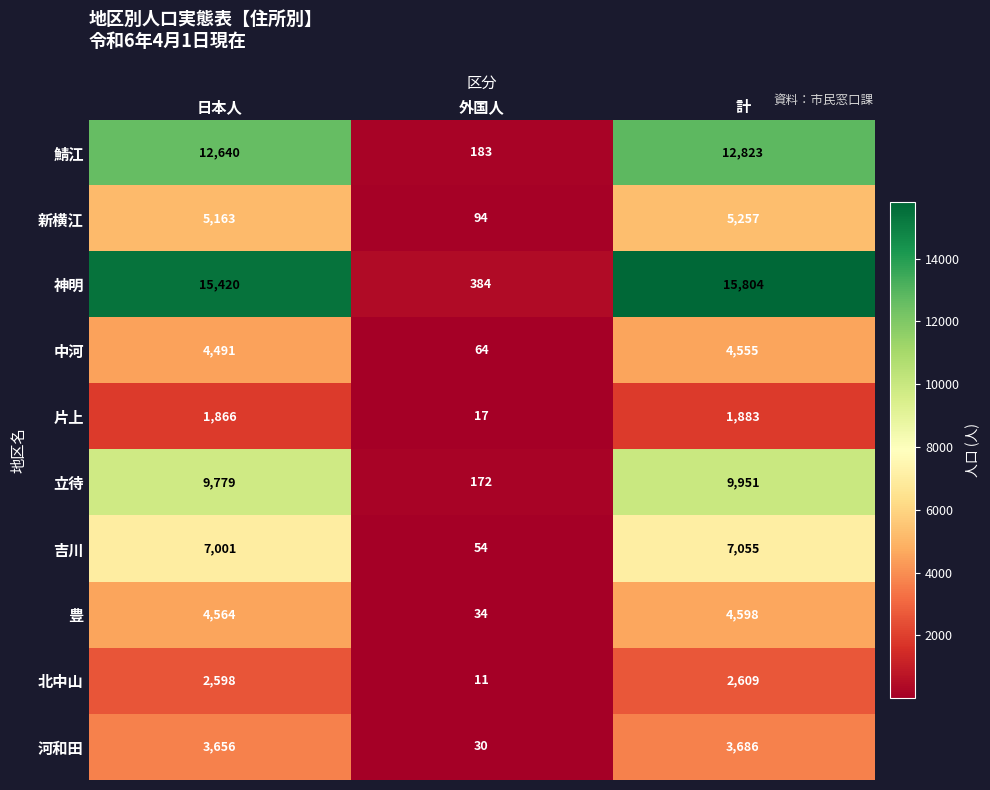

At how many categories does at least one series exceed 13089?

2